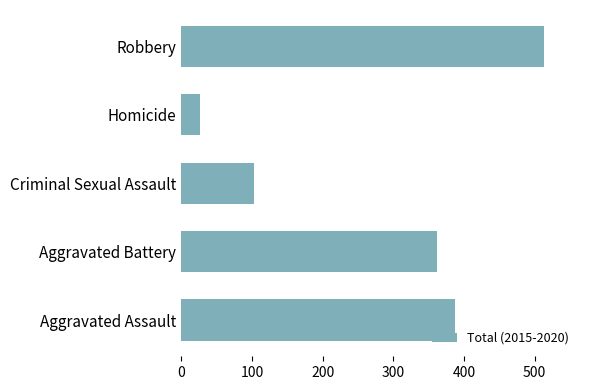

Rank the categories by value from lowest to highest.

Homicide, Criminal Sexual Assault, Aggravated Battery, Aggravated Assault, Robbery